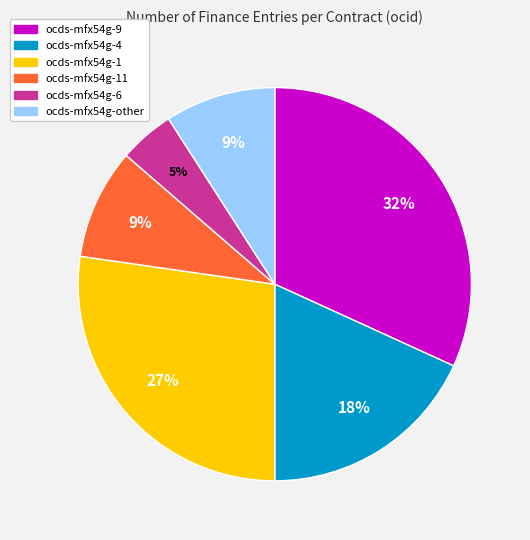

Count the number of slices in the pie.

6